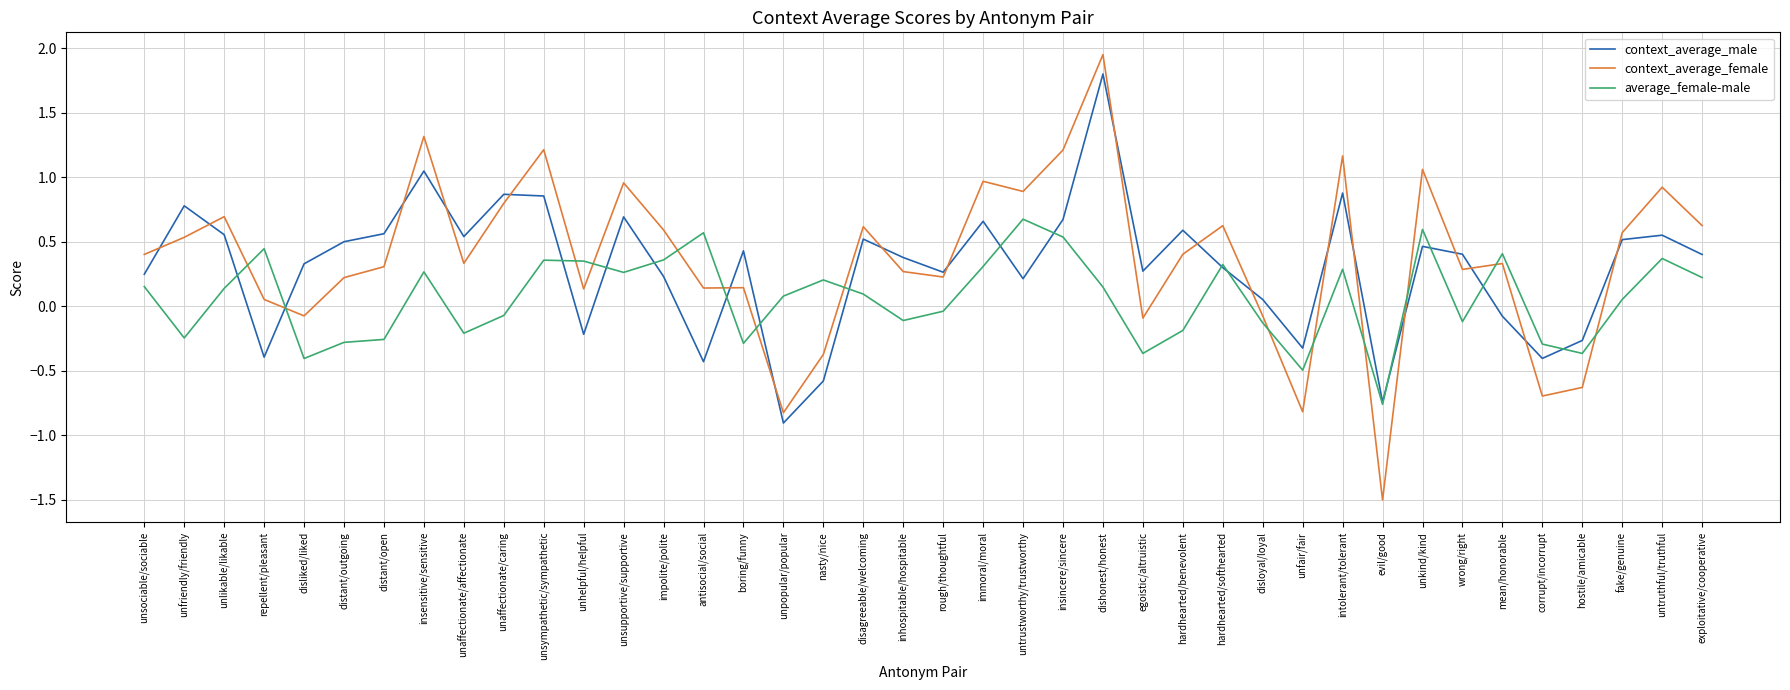

Which series changed the most between inhospitable/hospitable and hardhearted/benevolent?

context_average_male